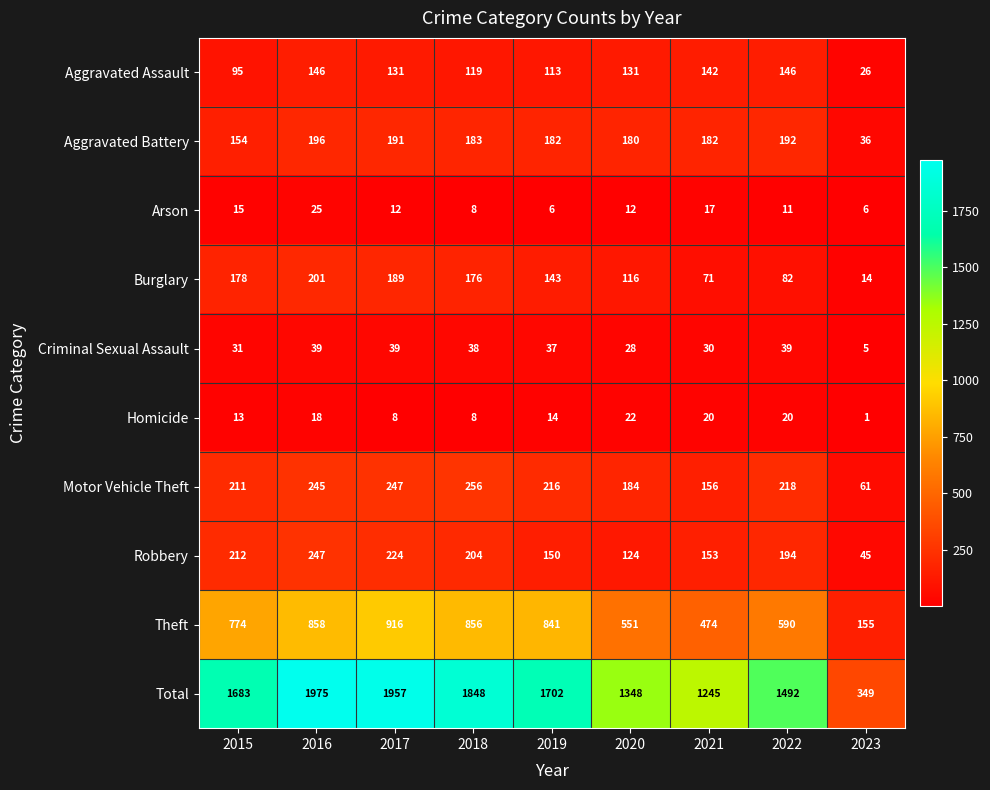

Where is Robbery nearest to the value 146?

2019